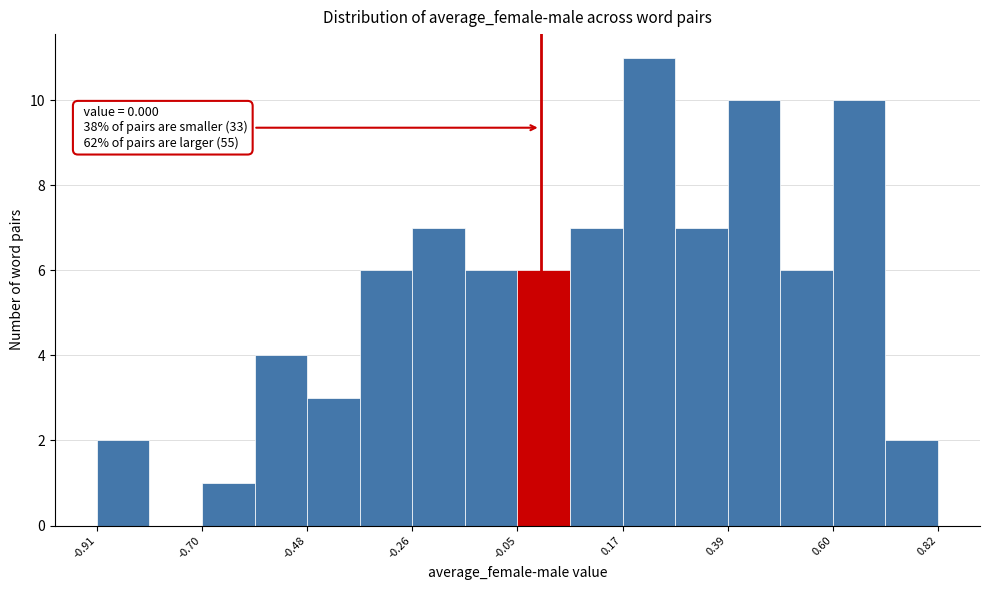

Around what value on the x-axis is the tallest bar? Give the approximate position of its centre, as read against the axis.

0.20